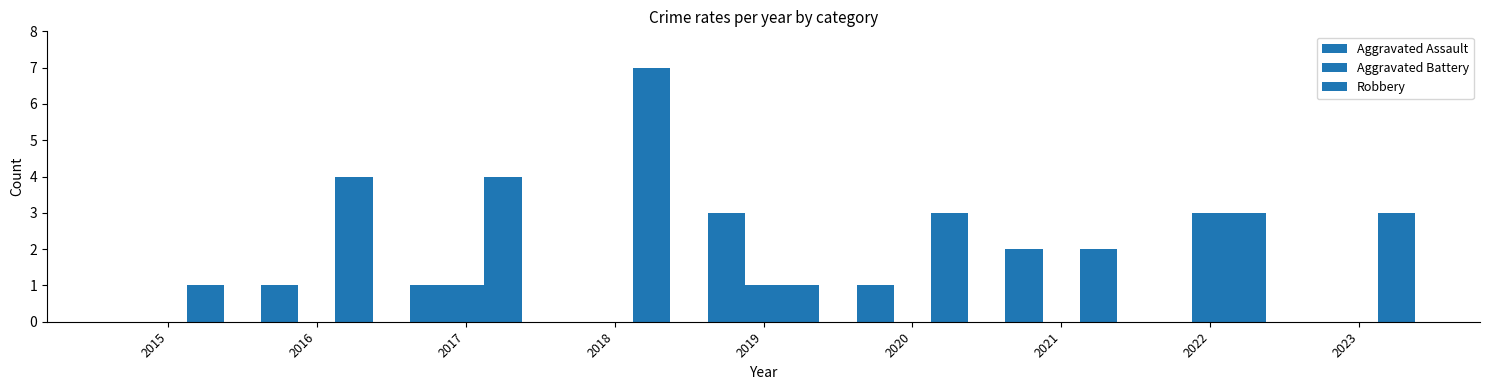

At which category does the chart reach its peak across all series?

2018